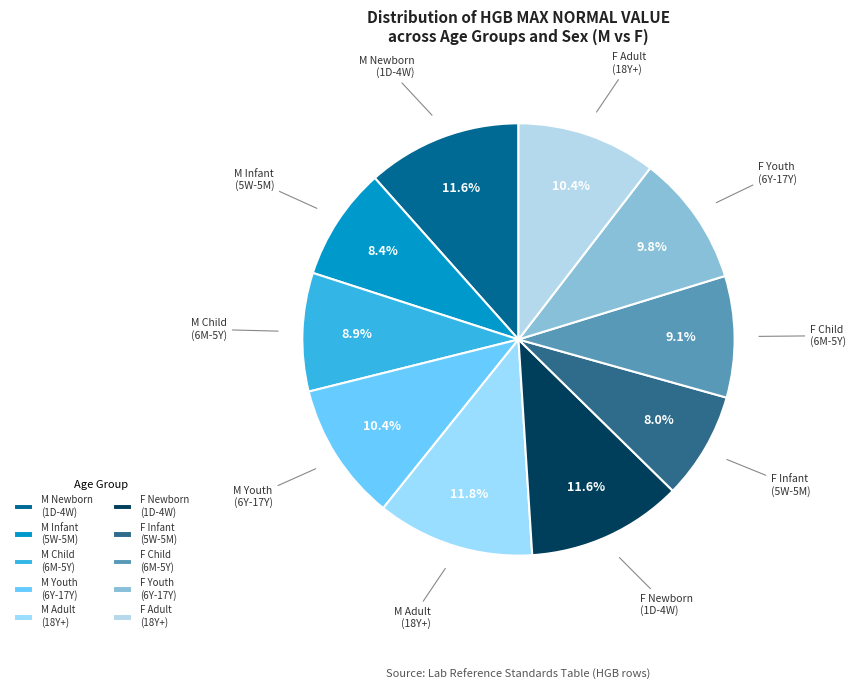

Is there a majority slice in this chart?

No